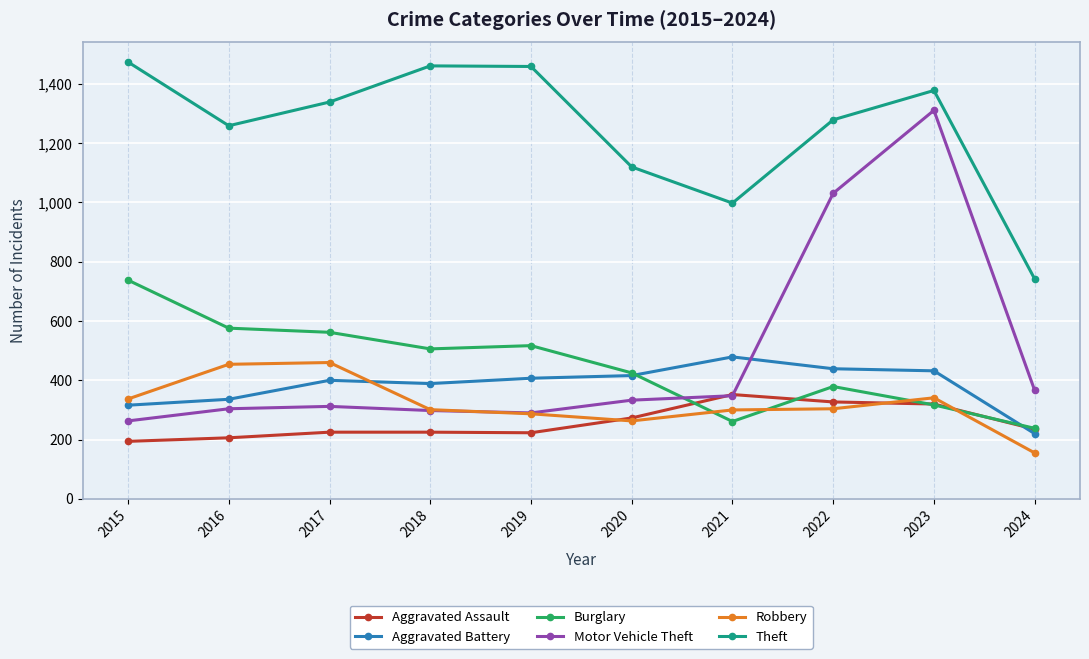

Which series has the widest spread of values?

Motor Vehicle Theft